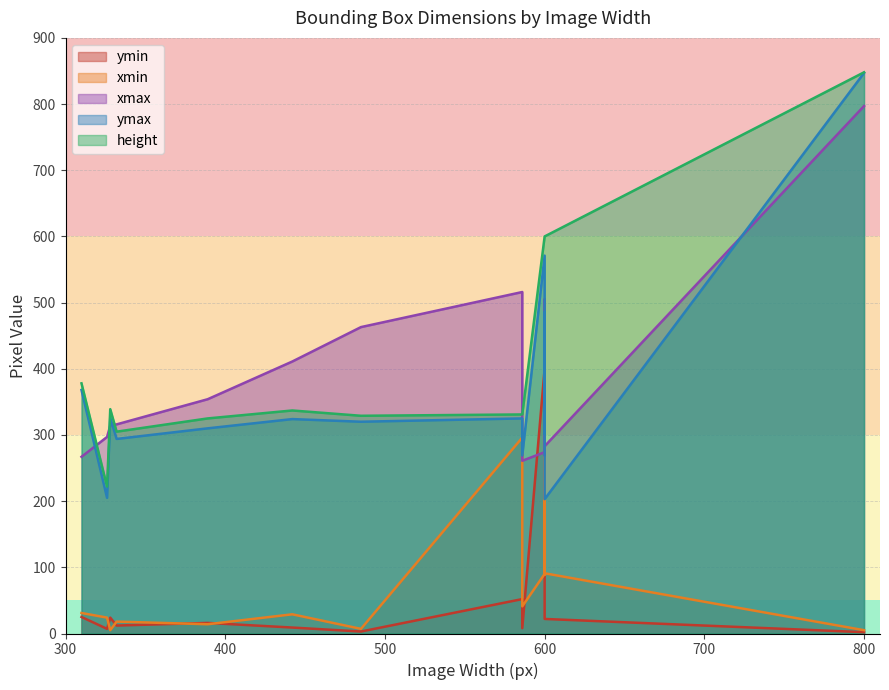

Which category has the lowest value in the xmin series?

800